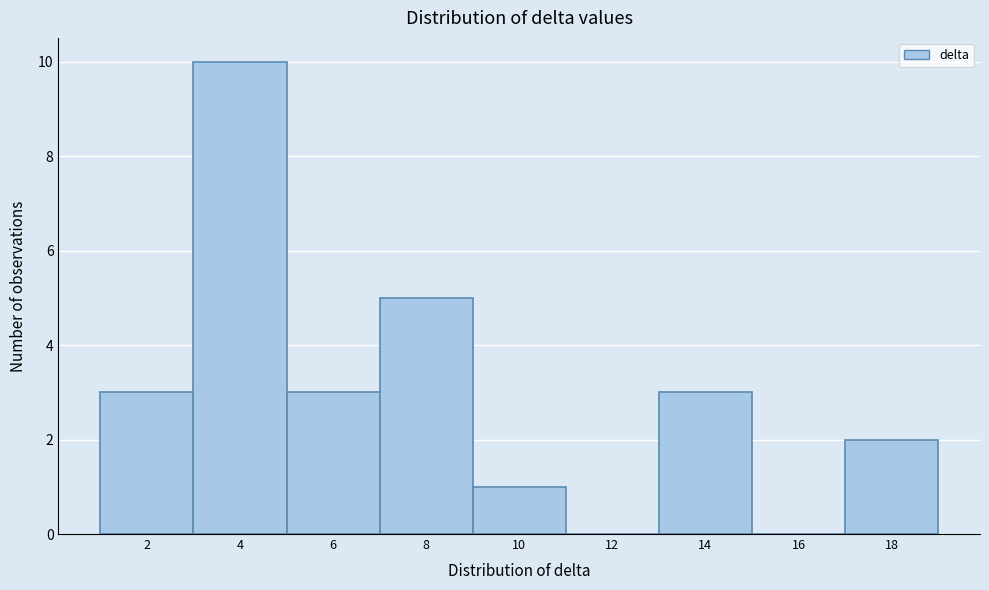

Reading left to right, what are all the values shown in this chart?

2=3	4=10	6=3	8=5	10=1	12=0	14=3	16=0	18=2